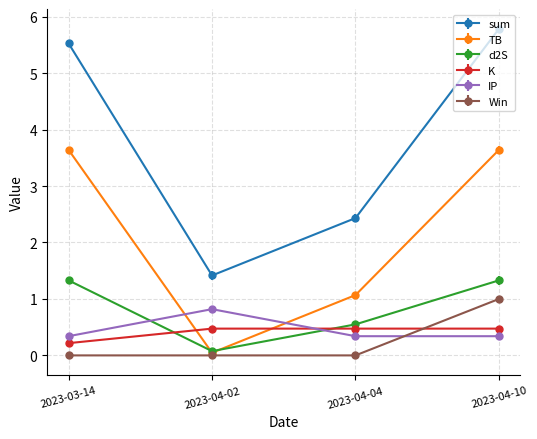

Which series has the largest range (max minus min)?

sum